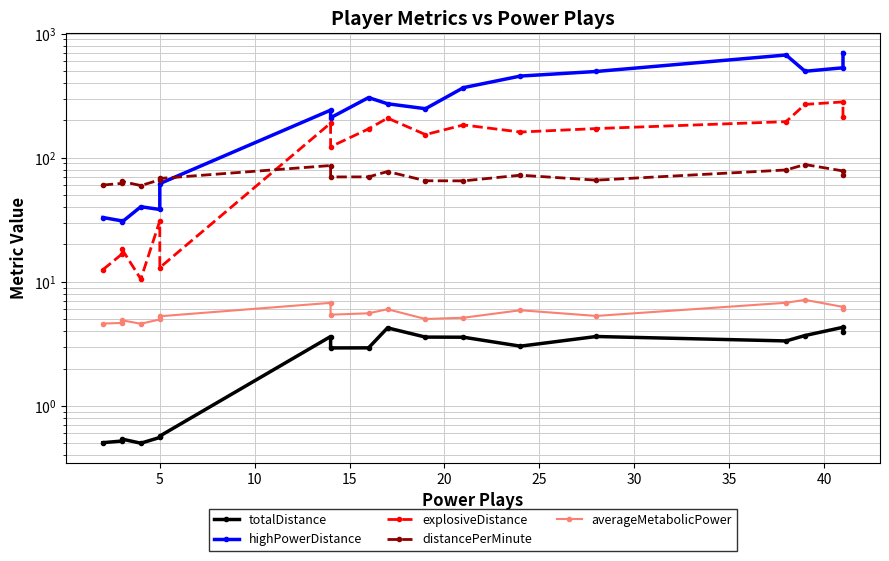

How many data points does each series have?

18